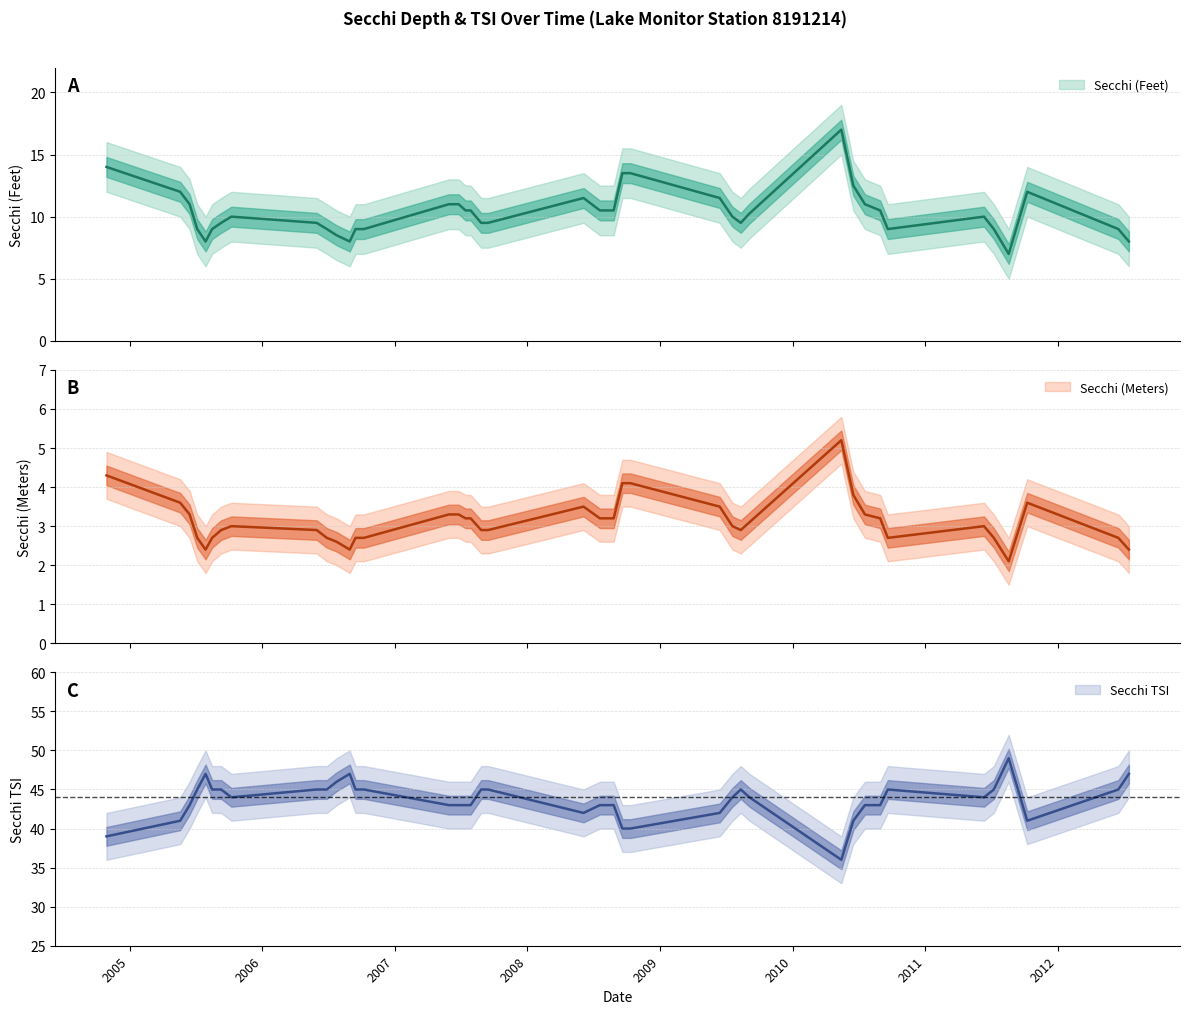

What is the difference between the second highest and second lowest values in the Secchi (Meters) series?

1.9